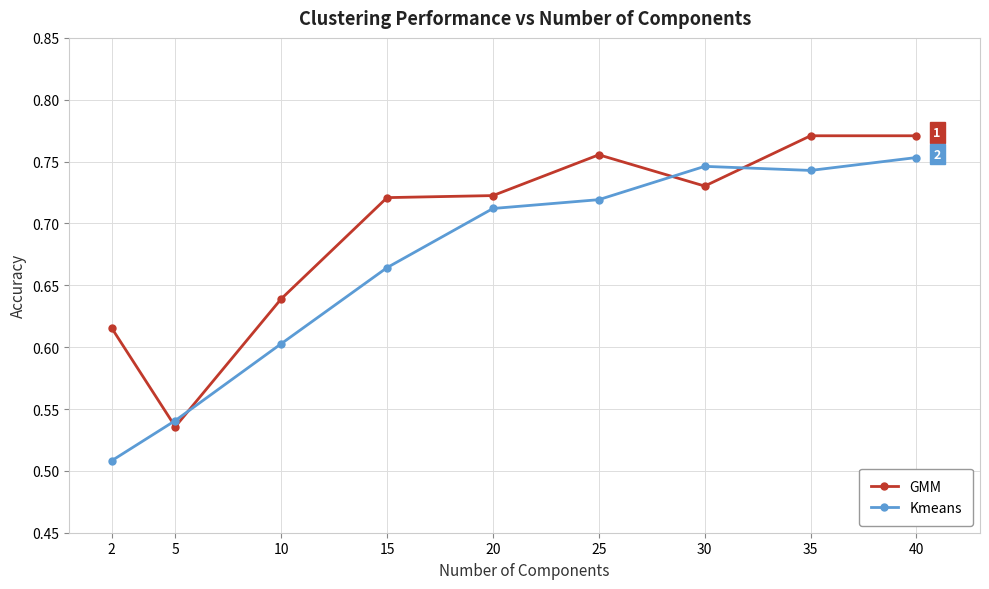

True or false: GMM has a value of 0.5 at 40.

False